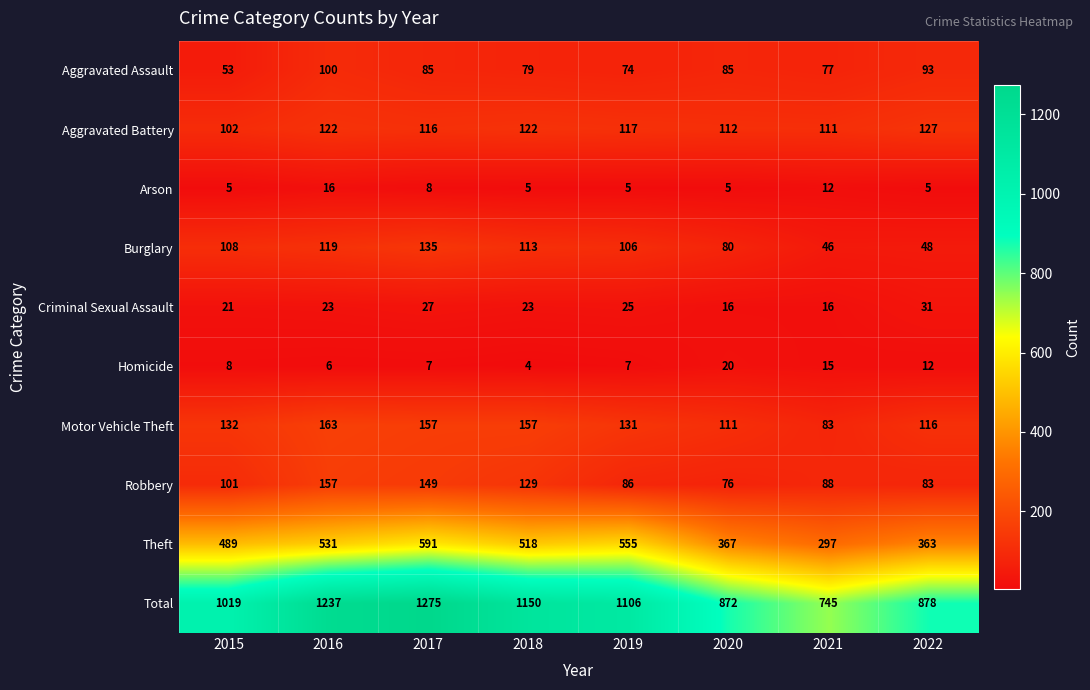

What is the difference between the Theft values at 2021 and 2017?

294